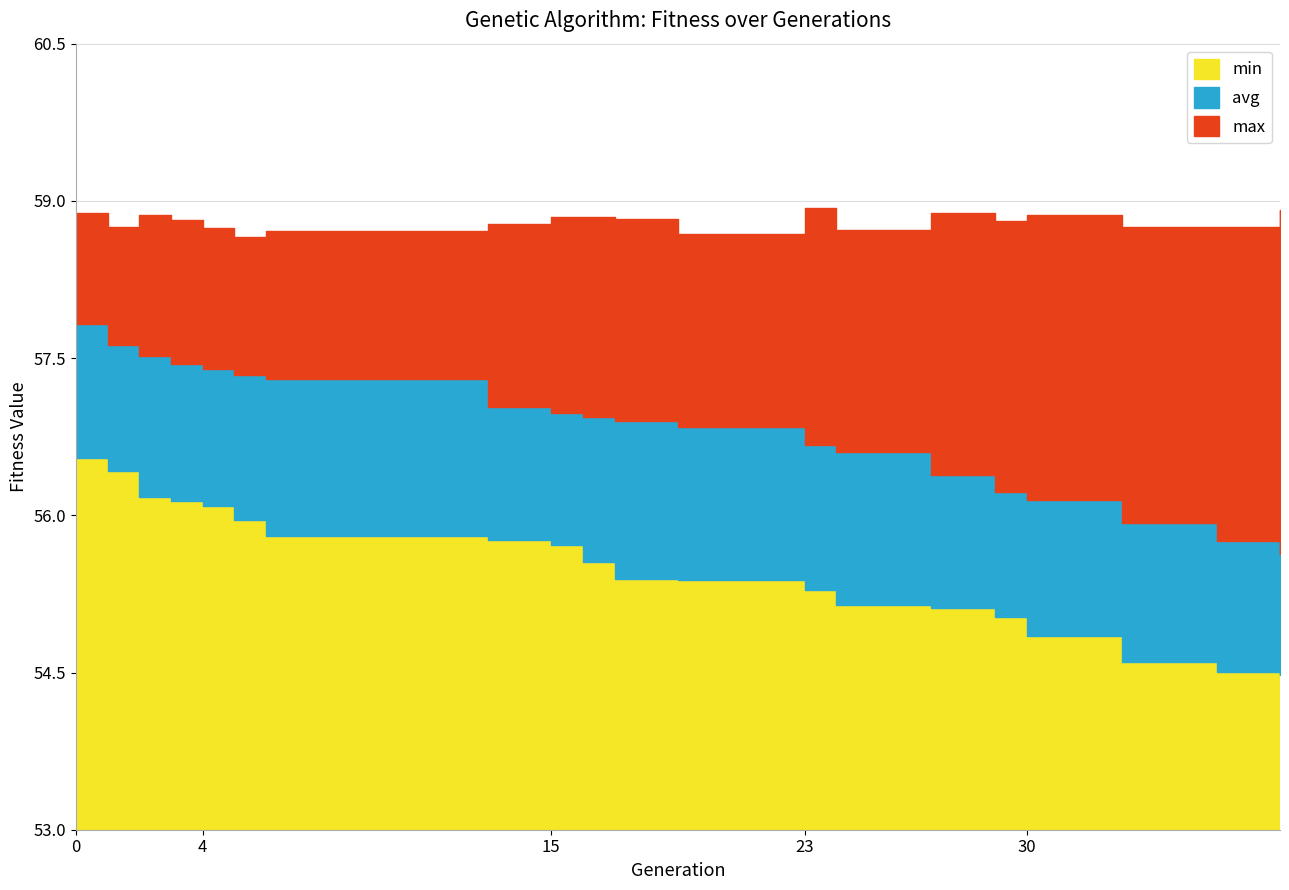

Reading left to right, what are all the values shown in this chart?

min: 0=56.5	1=56.4	2=56.2	3=56.1	4=56.1	5=56.0	6=55.8	13=55.8	15=55.7	16=55.6	17=55.4	19=55.4	23=55.3	24=55.1	27=55.1	29=55.0	30=54.9	33=54.6	36=54.5	38=54.5
avg: 0=57.8	1=57.6	2=57.5	3=57.4	4=57.4	5=57.3	6=57.3	13=57.0	15=57.0	16=56.9	17=56.9	19=56.8	23=56.7	24=56.6	27=56.4	29=56.2	30=56.1	33=55.9	36=55.8	38=55.6
max: 0=58.9	1=58.8	2=58.9	3=58.8	4=58.7	5=58.7	6=58.7	13=58.8	15=58.8	16=58.8	17=58.8	19=58.7	23=58.9	24=58.7	27=58.9	29=58.8	30=58.9	33=58.8	36=58.7	38=58.9